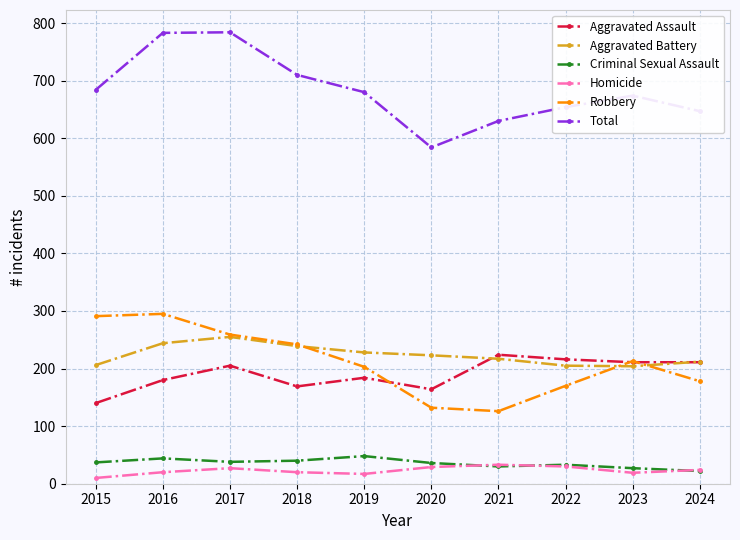

What is the difference between the Robbery values at 2021 and 2020?

6